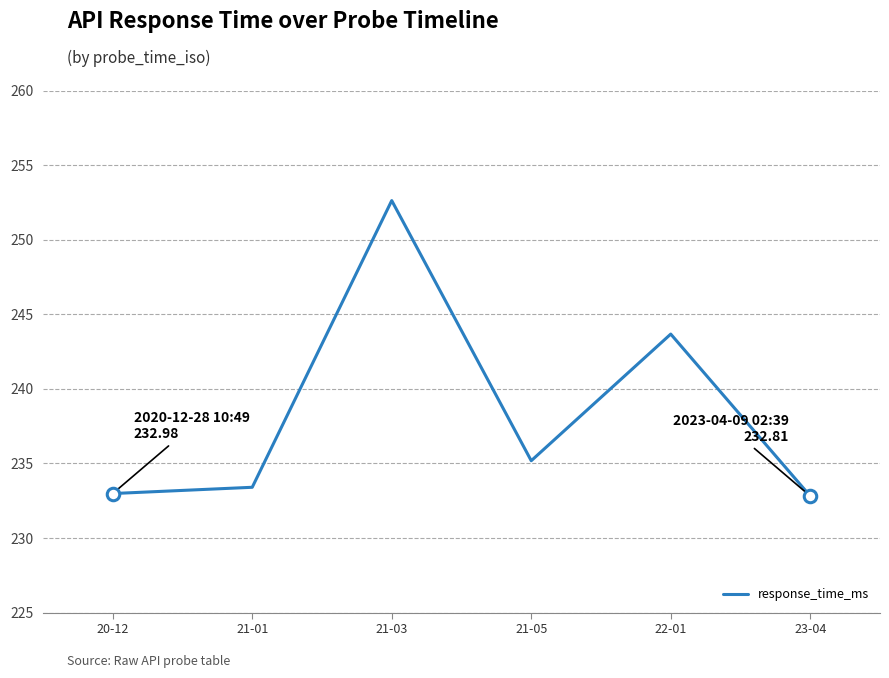

True or false: there are more than 2 points higher than both neighbors.

False